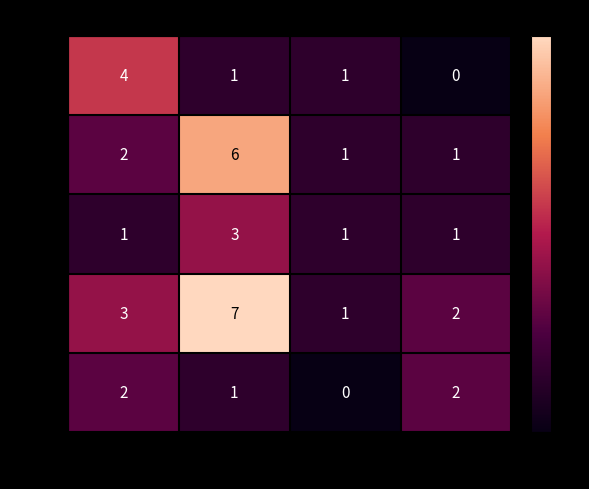

The value of line at float64 is 3. True or false?

False